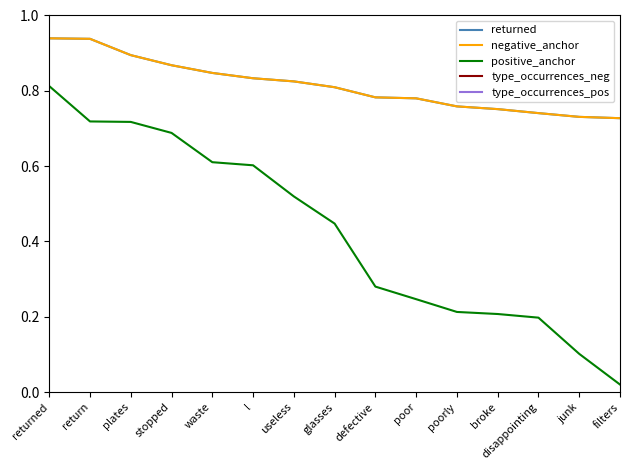

Which has a higher value, poor or glasses?

glasses